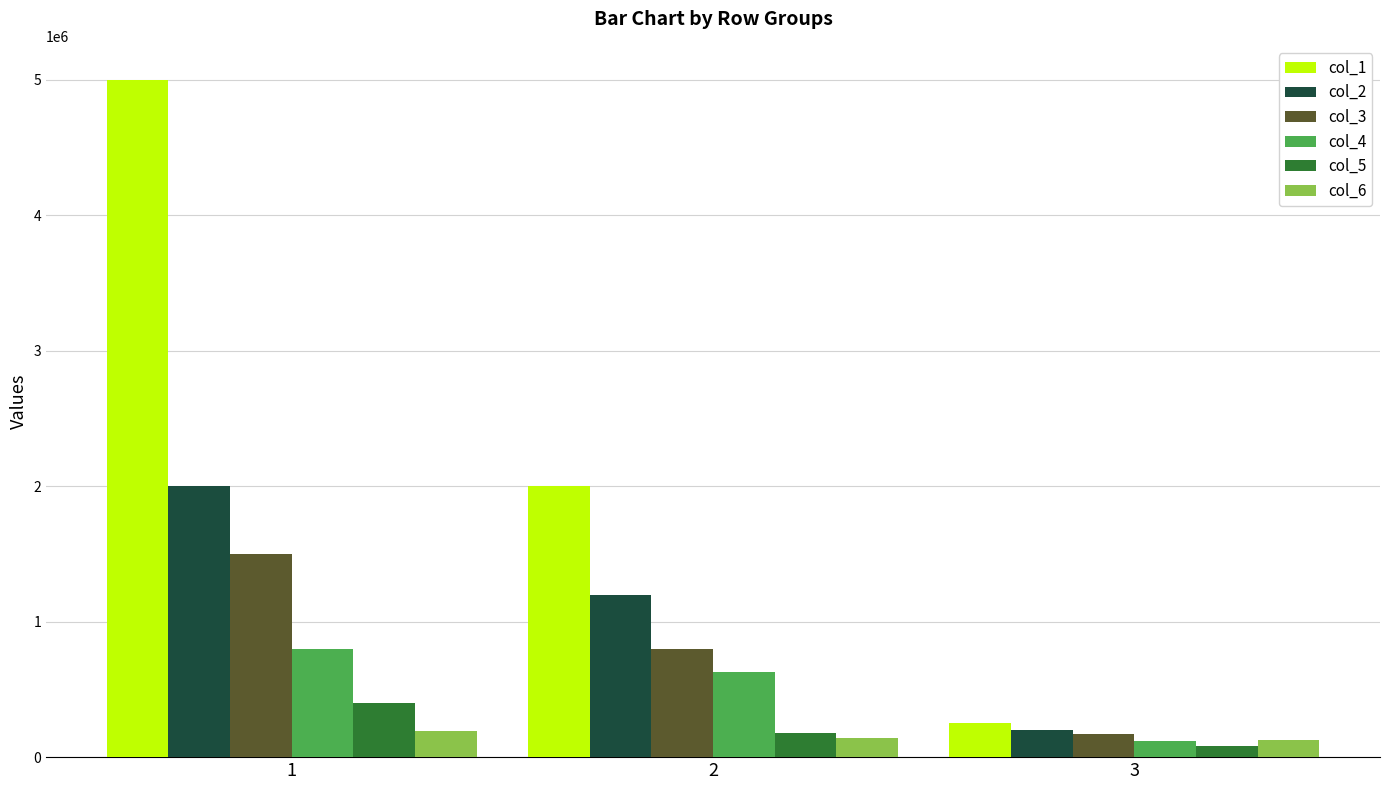

List the labels in order of col_2 value, smallest first.

3, 2, 1